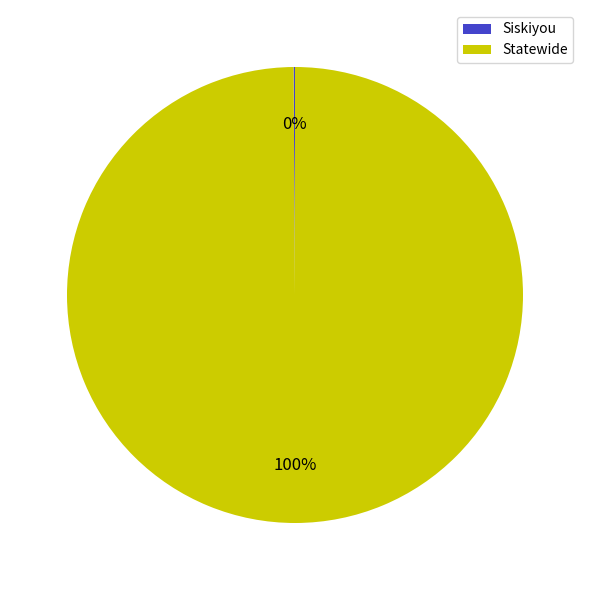

Is it true that Statewide is 100% of the pie?

True